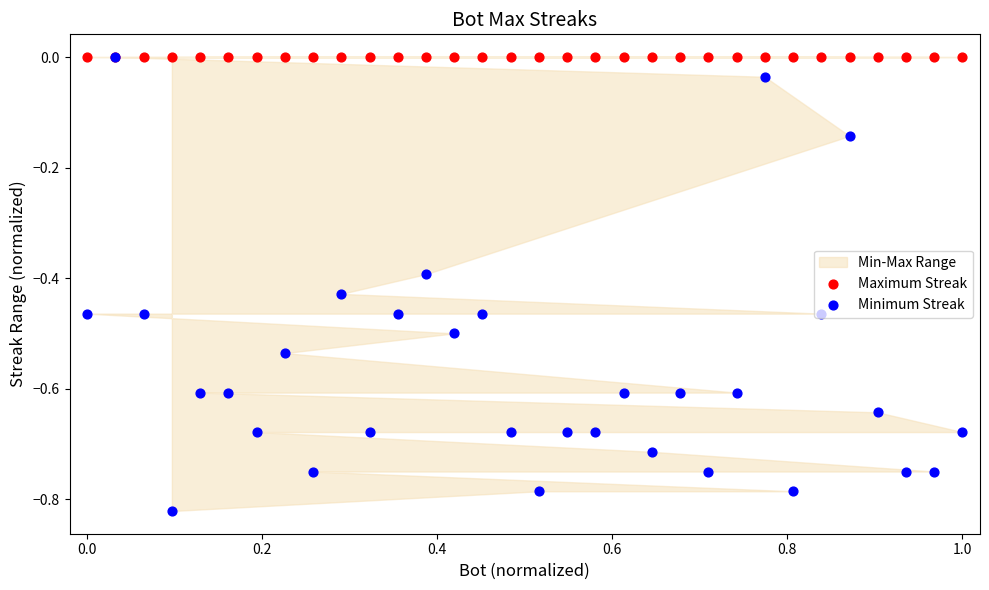

Which series contains the lowest Y value?

Minimum Streak